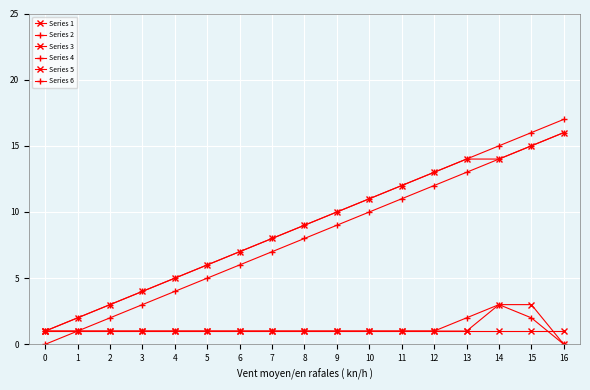

Which series has the largest total across all categories?

Series 2